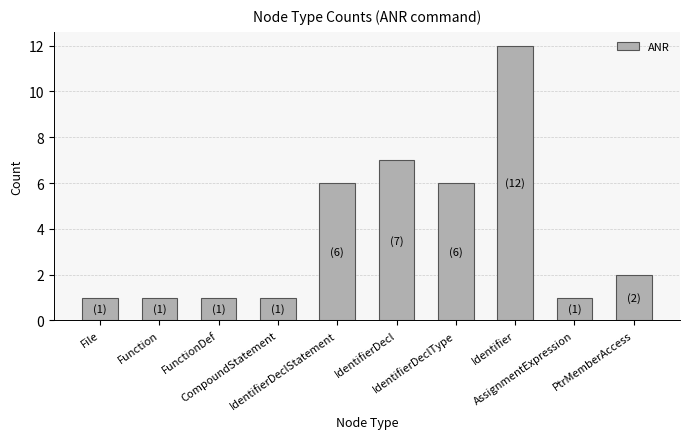

What is the maximum value shown in the chart?

12